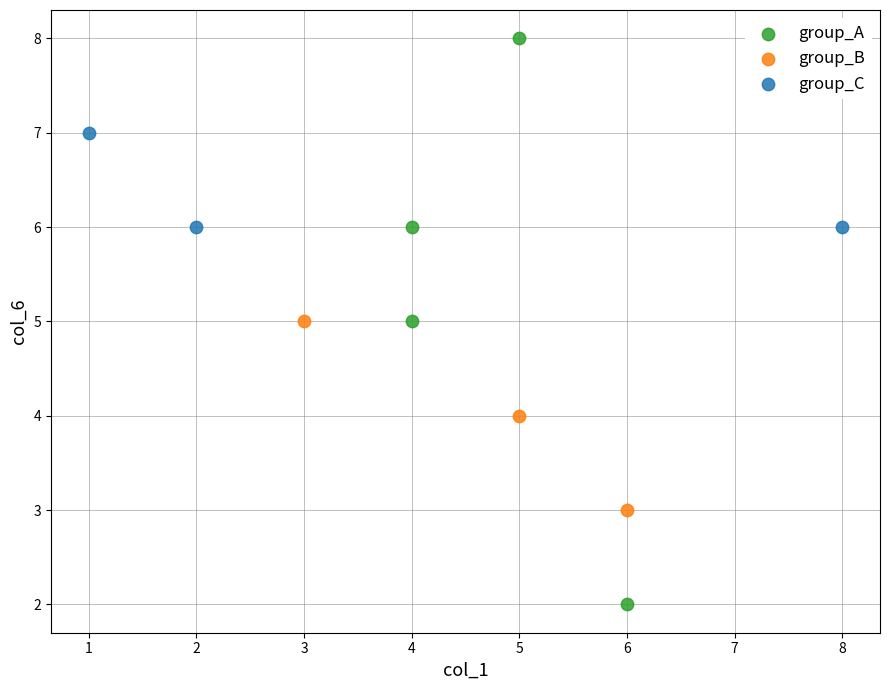

Which series reaches the maximum Y coordinate?

group_A